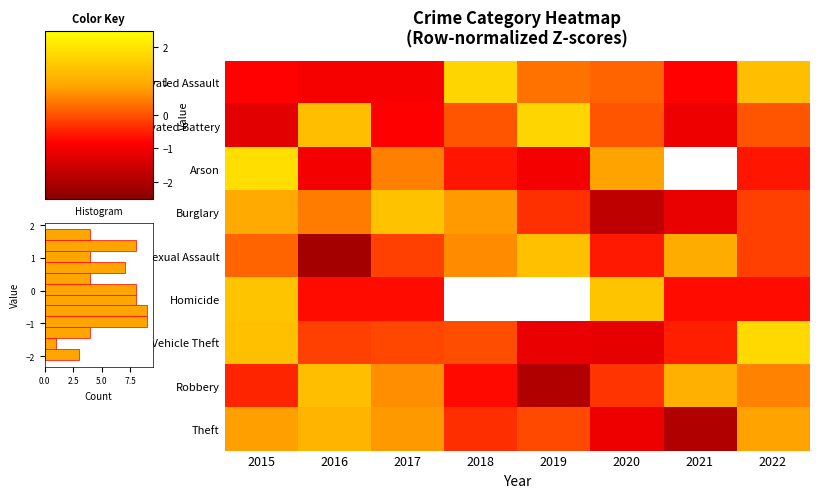

Rank the categories by Aggravated Battery value from lowest to highest.

2015, 2021, 2017, 2018, 2020, 2022, 2016, 2019